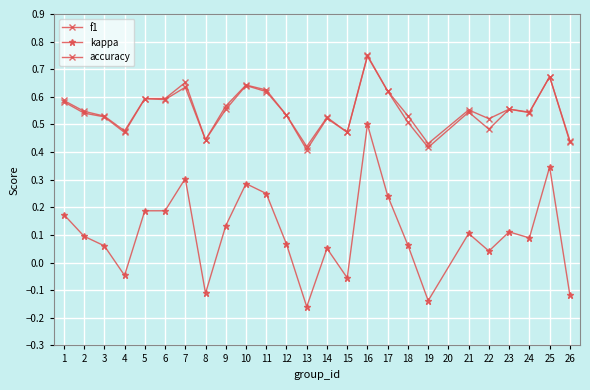

At how many categories does at least one series exceed 0?

25